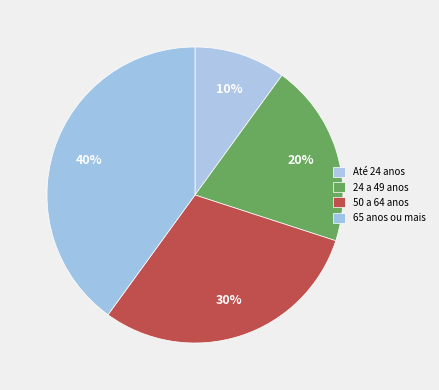

To the nearest percent, what is the difference between the 24 a 49 anos and Até 24 anos slice percentages?

10%